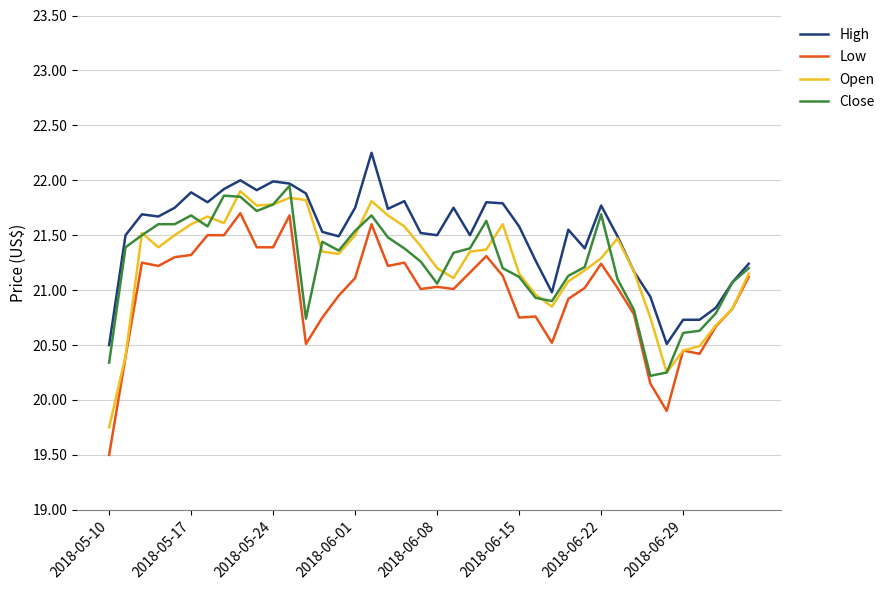

True or false: Low and High cross at least once.

False